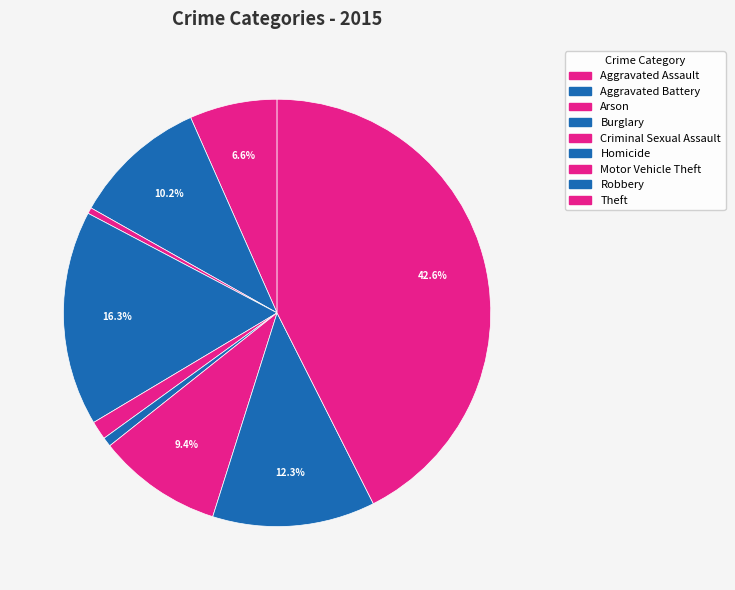

What percentage is the Robbery slice, to the nearest percent?

12%